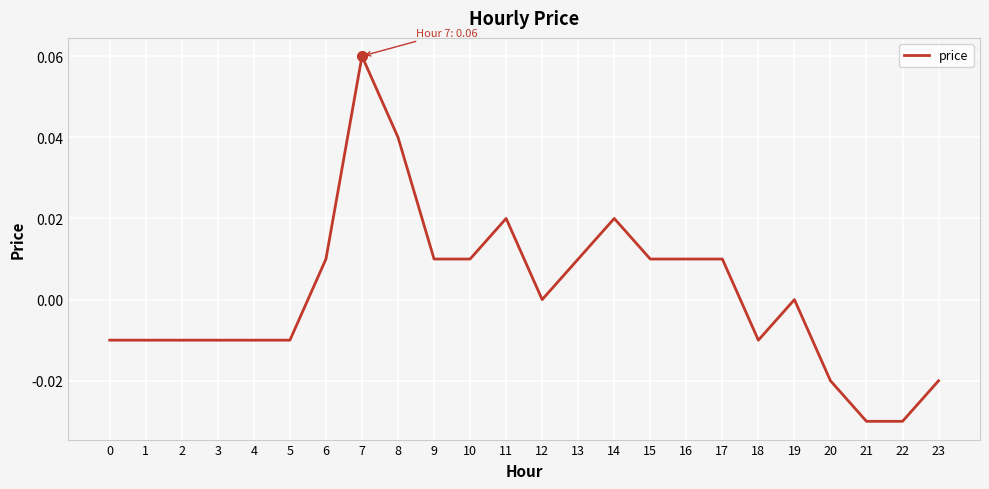

True or false: the data shows 0.0 at 13.

True